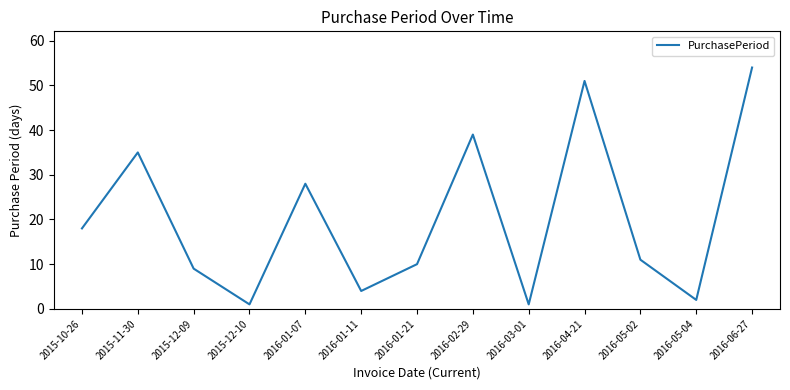

True or false: the data shows 20 at 2016-04-21.

False